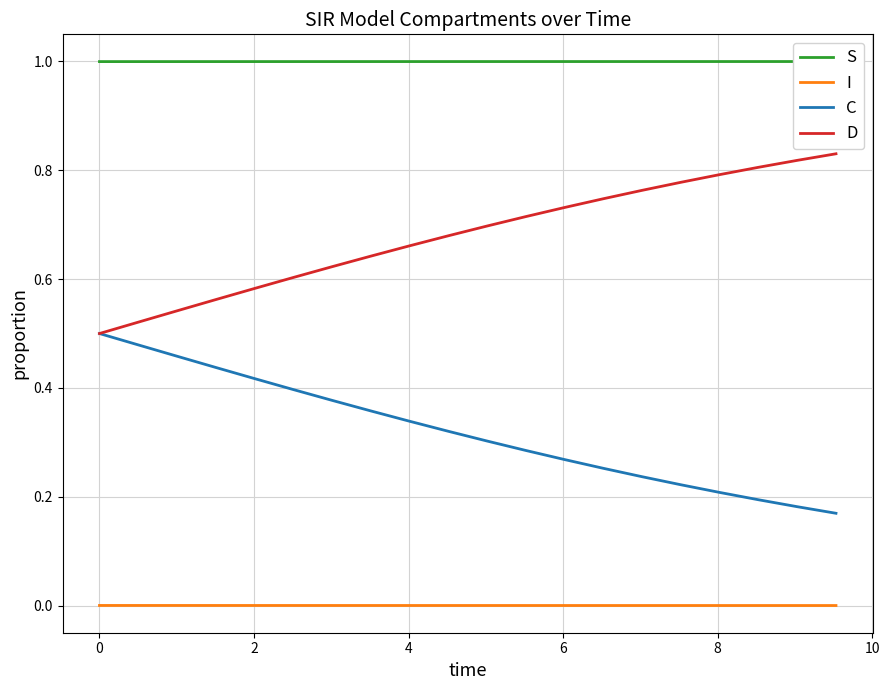

True or false: I and C intersect in this chart.

False